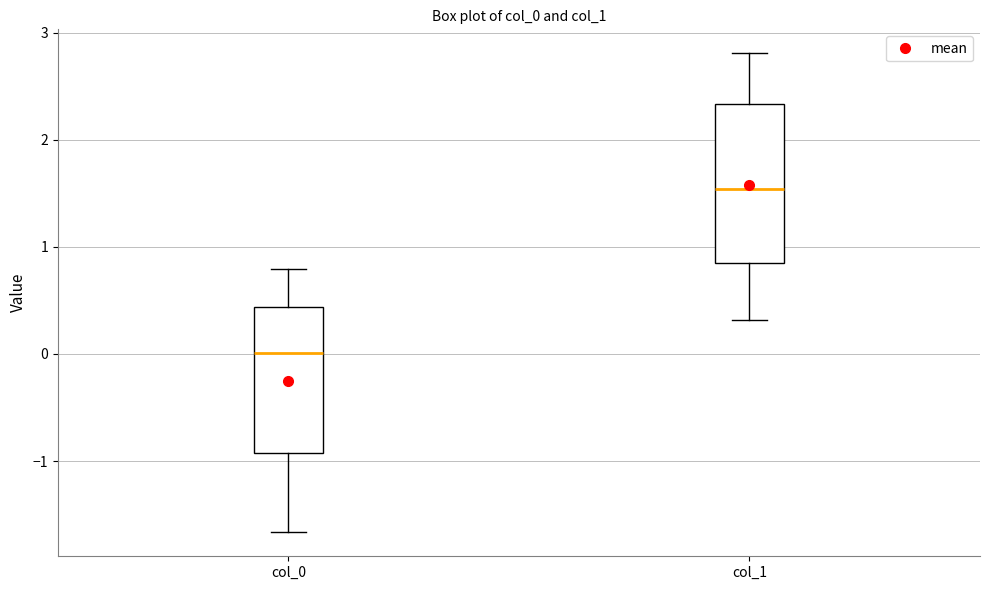

Reading left to right, transcribe this box plot: for each box, give where its median line is, the range the box spans, and where its two whiskers end, as read against the y-axis. The values are not printed on the chart, so give them approximately, as read against the axis.

col_0: median 0.0, box -0.9 to 0.4, whiskers -1.7 to 0.8
col_1: median 1.5, box 0.8 to 2.3, whiskers 0.3 to 2.8